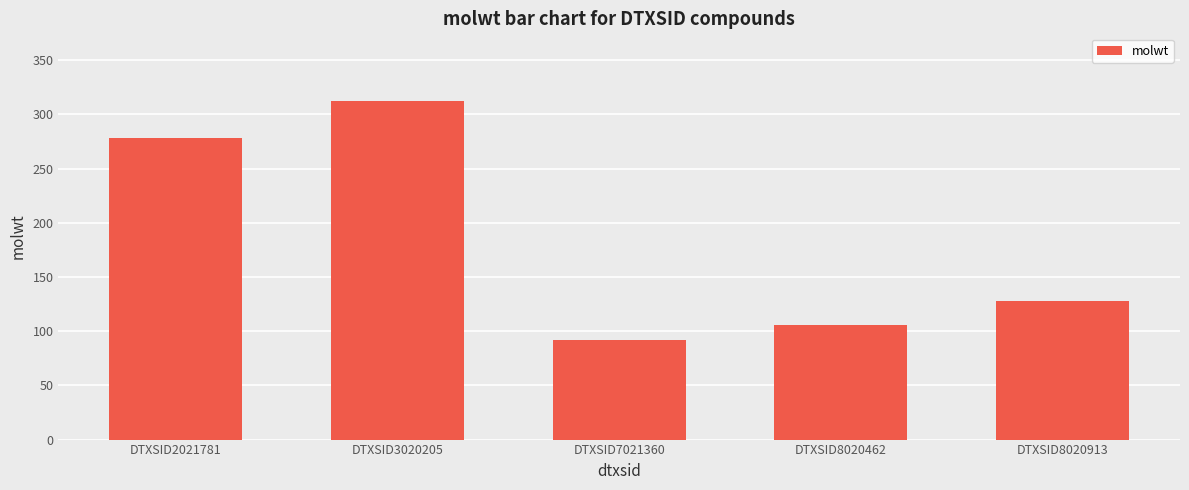

What is the approximate value at DTXSID8020913?

128.2